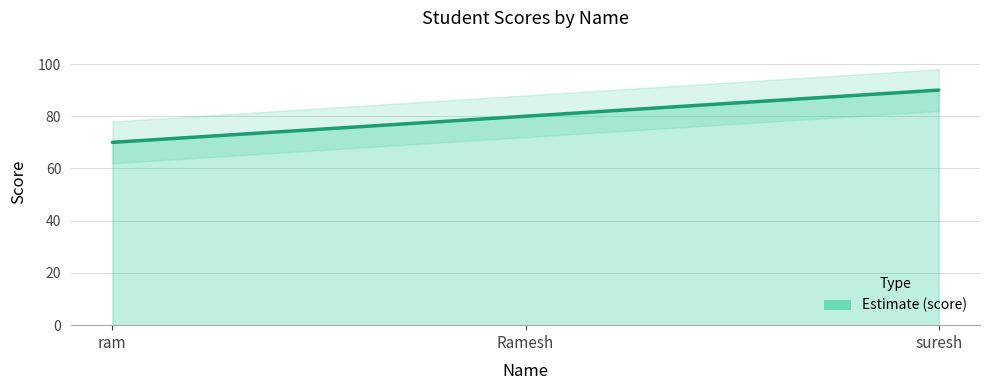

Approximately how many times larger is the value at ram compared to Ramesh?

0.9